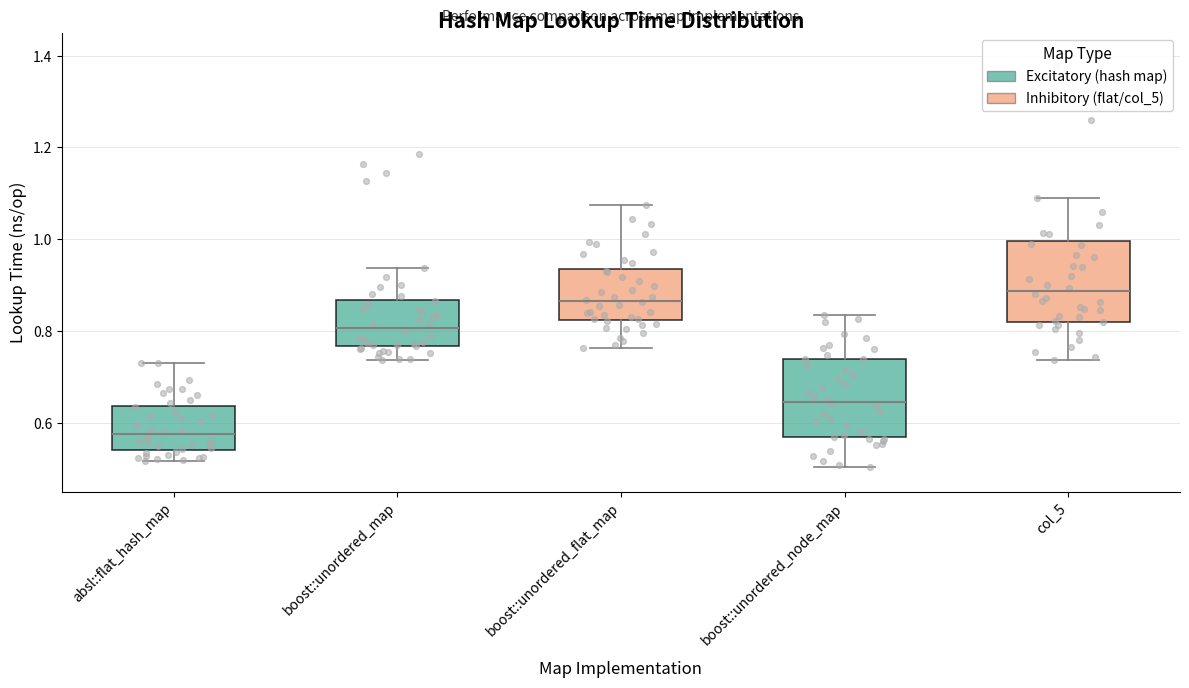

Reading left to right, transcribe this box plot: for each box, give where its median line is, the range the box spans, and where its two whiskers end, as read against the y-axis. The values are not printed on the chart, so give them approximately, as read against the axis.

absl::flat_hash_map: median 0.58, box 0.54 to 0.64, whiskers 0.52 to 0.74
boost::unordered_map: median 0.80, box 0.76 to 0.86, whiskers 0.74 to 0.94
boost::unordered_flat_map: median 0.86, box 0.82 to 0.94, whiskers 0.76 to 1.08
boost::unordered_node_map: median 0.64, box 0.56 to 0.74, whiskers 0.50 to 0.84
col_5: median 0.88, box 0.82 to 1.00, whiskers 0.74 to 1.08